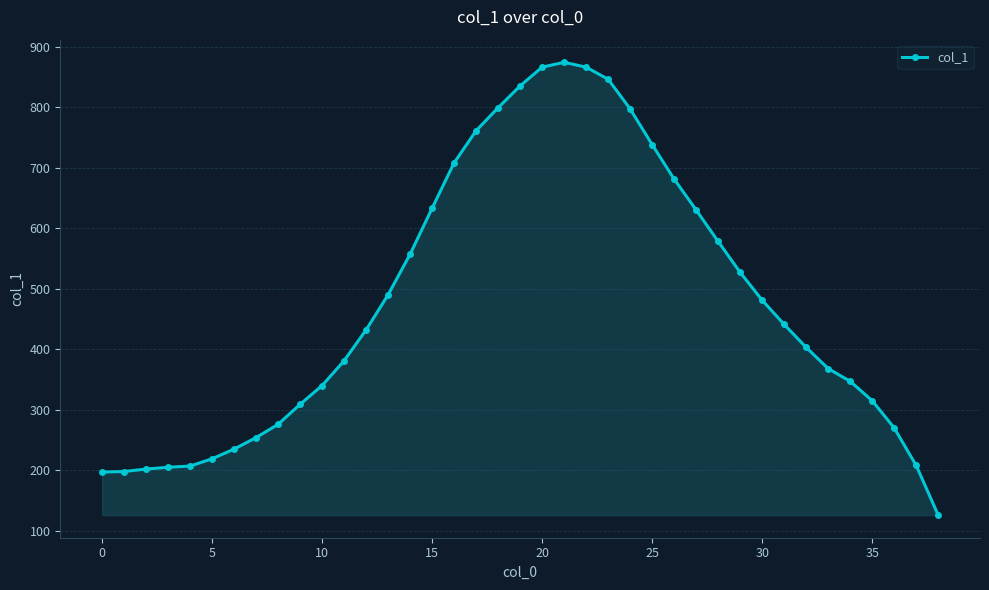

True or false: there are more than 0 points higher than both neighbors.

True